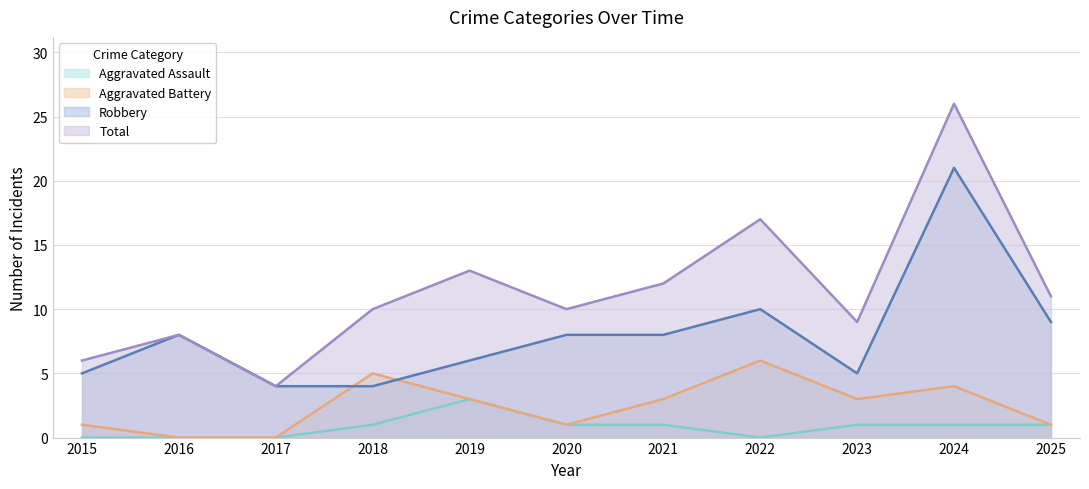

What value does the Total series have at 2020?

10